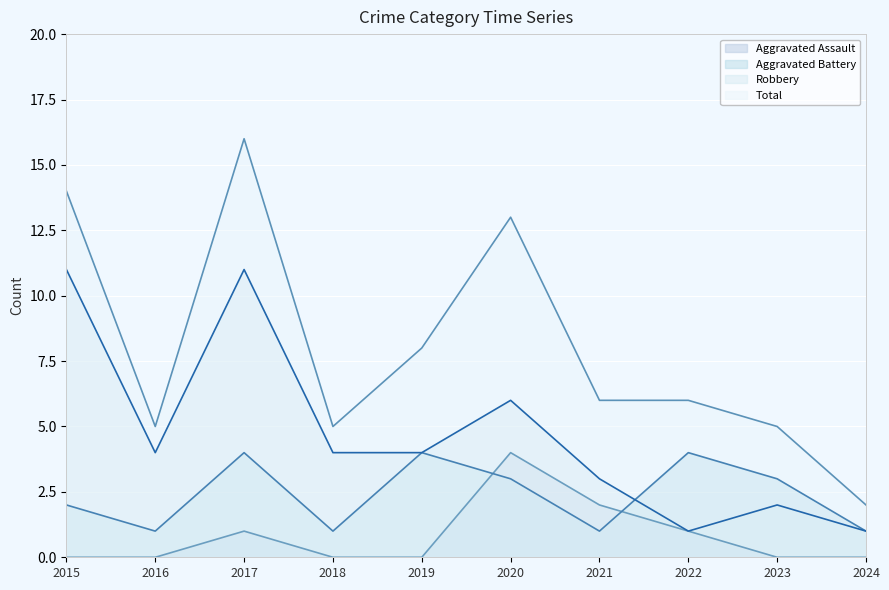

How many interior local valleys does the Total series have?

2